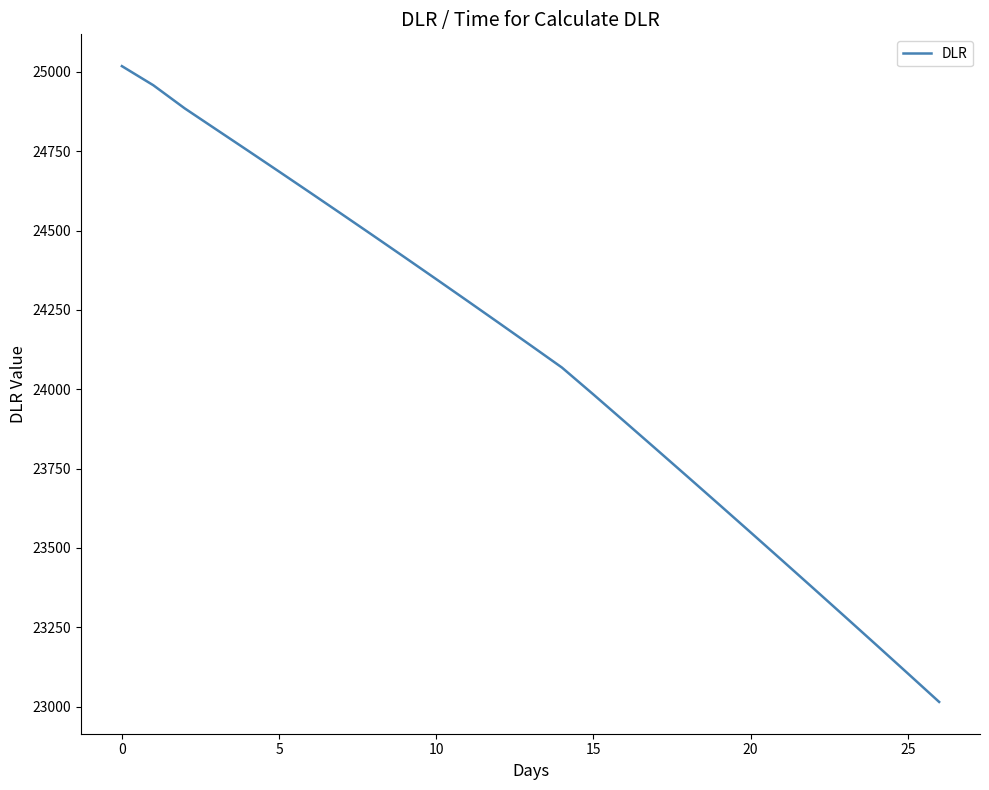

What is the minimum value shown in the chart?

23014.7